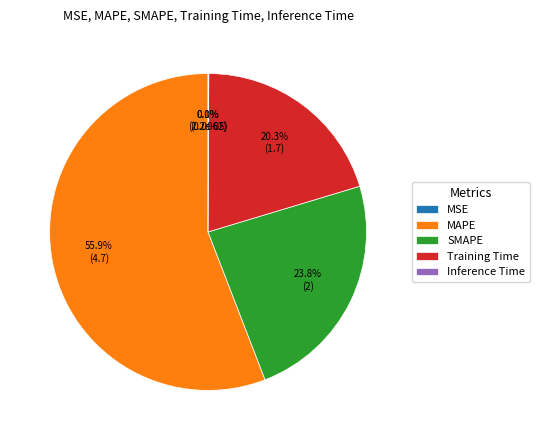

What is the largest slice in the pie chart?

MAPE